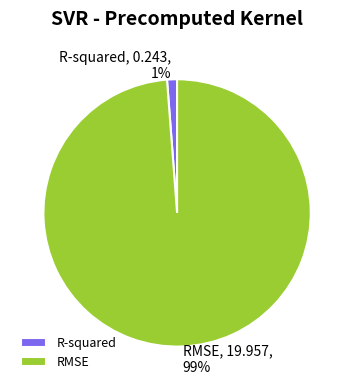

To the nearest percent, what portion does RMSE represent?

99%